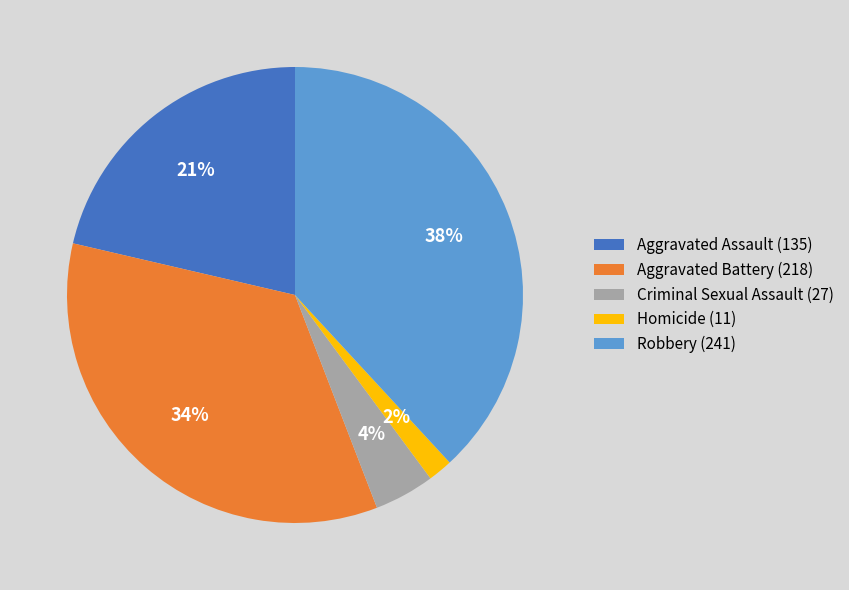

Which slice is the smallest?

Homicide